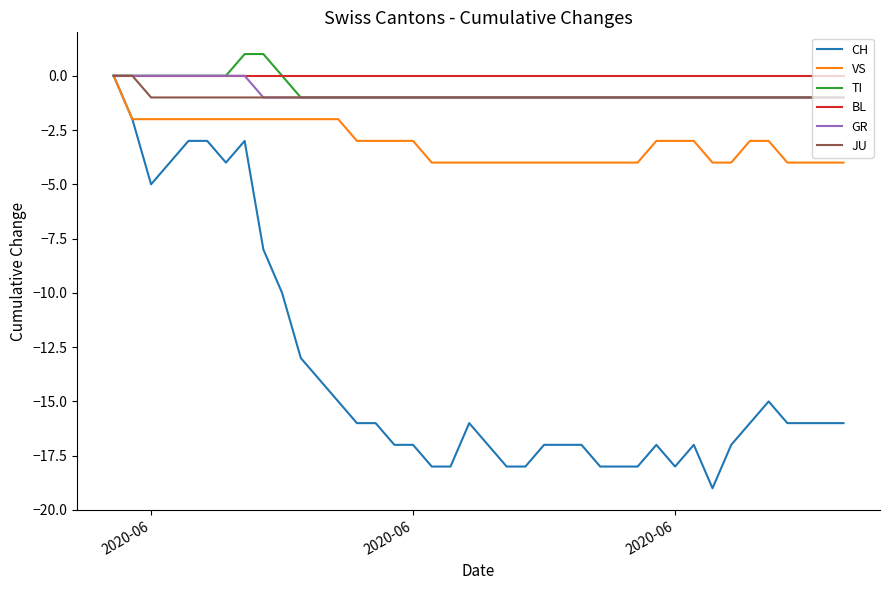

What is the smallest value displayed?

-19